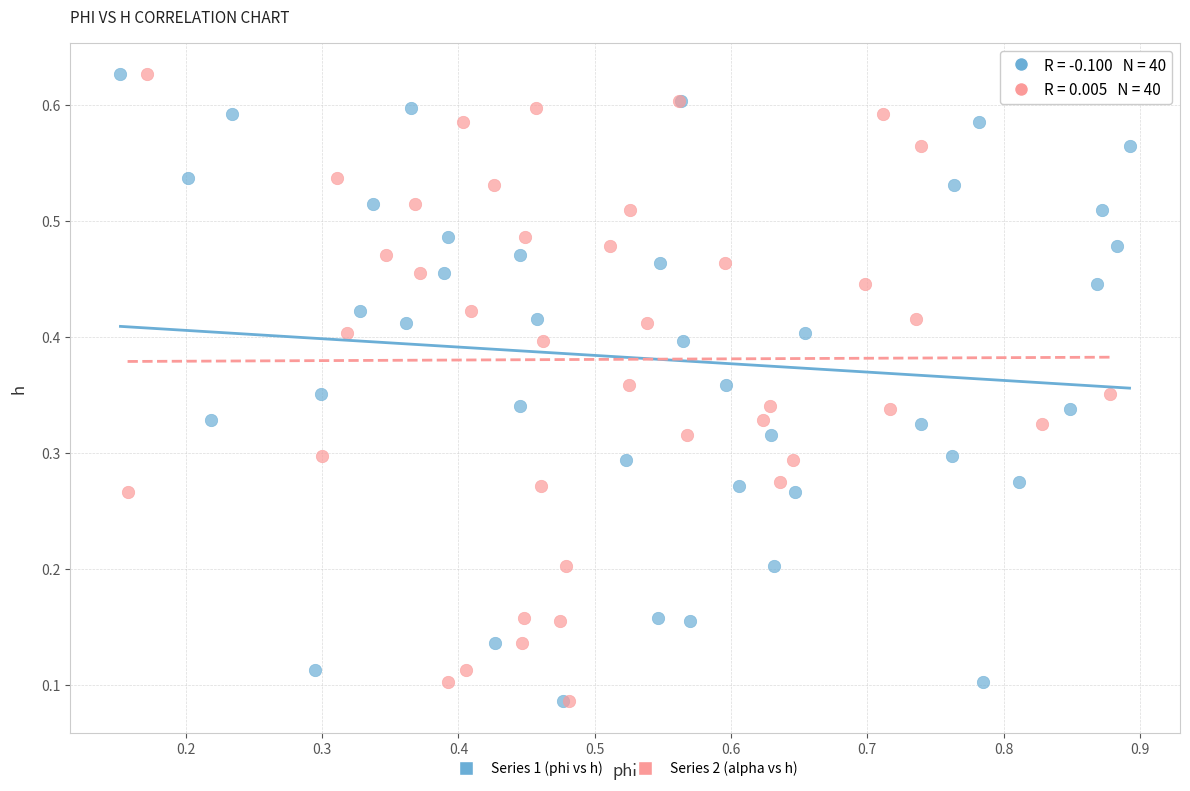

What are all the series names shown in the legend?

Series 1 (phi vs h), Series 2 (alpha vs h)